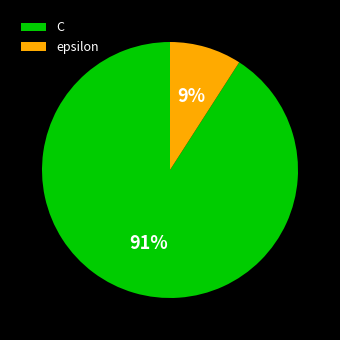

To the nearest percent, what is the difference between the epsilon and C slice percentages?

82%